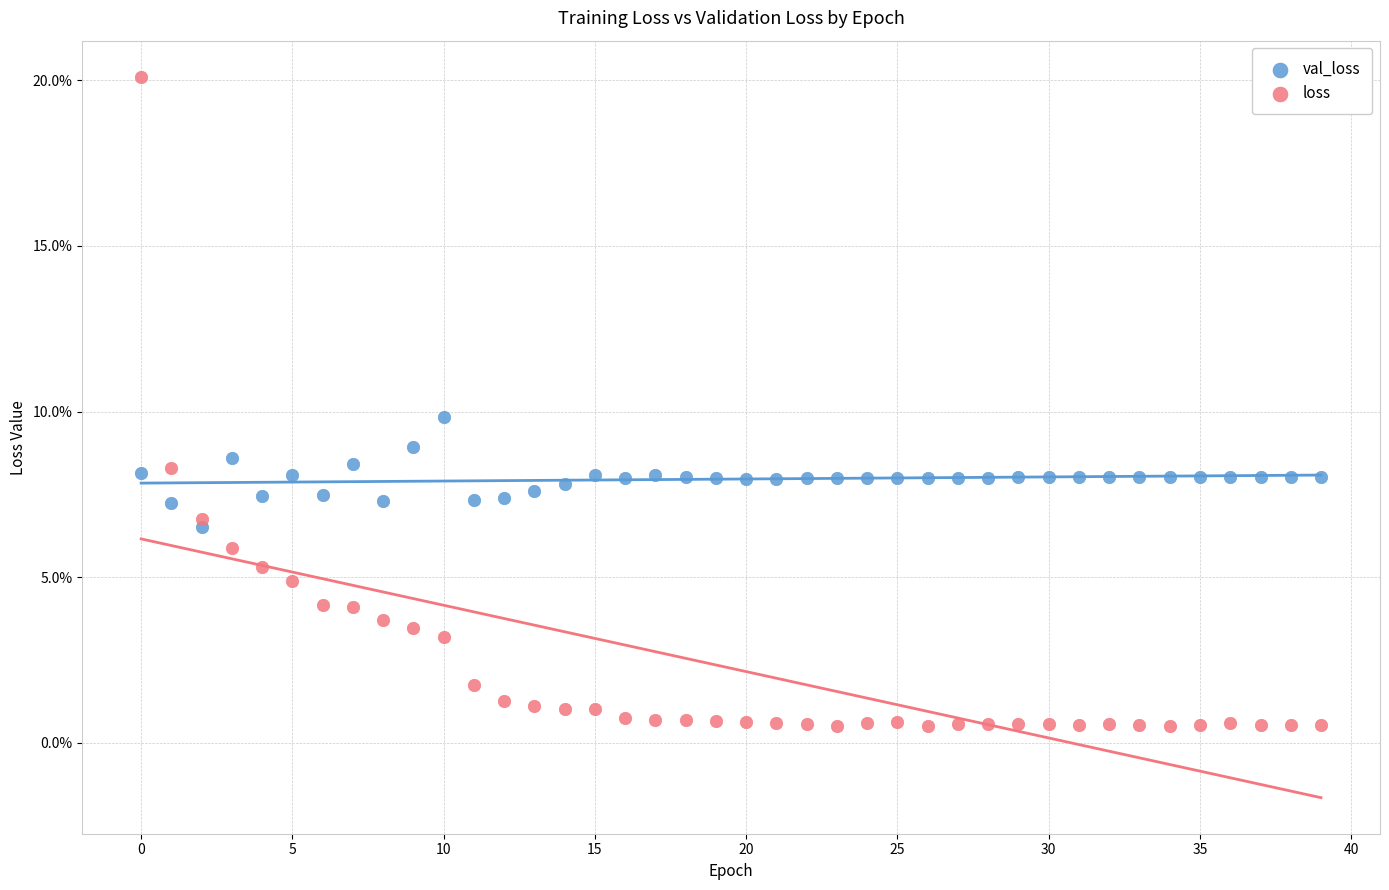

What are all the series names shown in the legend?

val_loss, loss